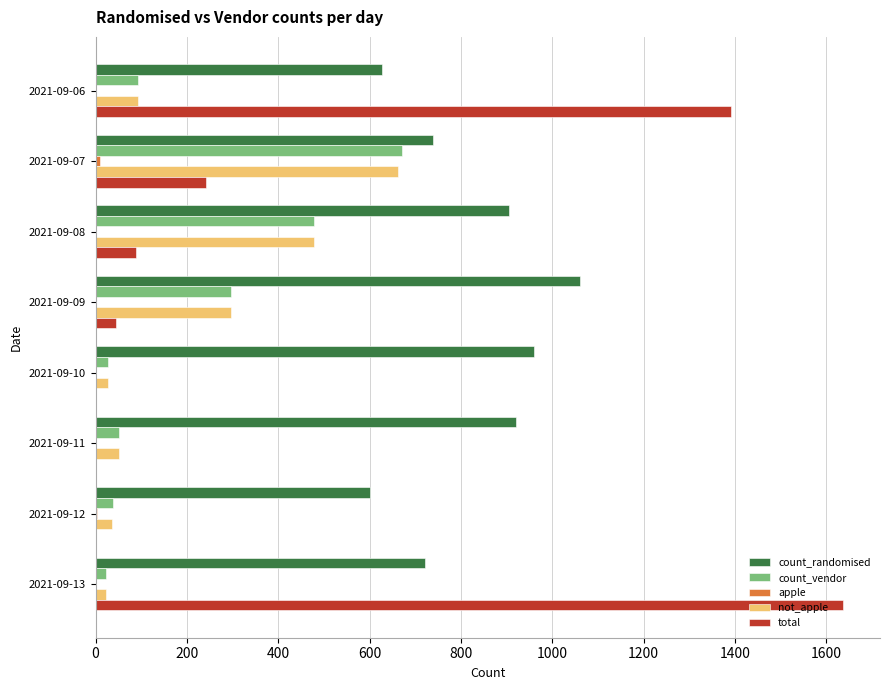

The value of count_randomised at 2021-09-11 is 1305. True or false?

False